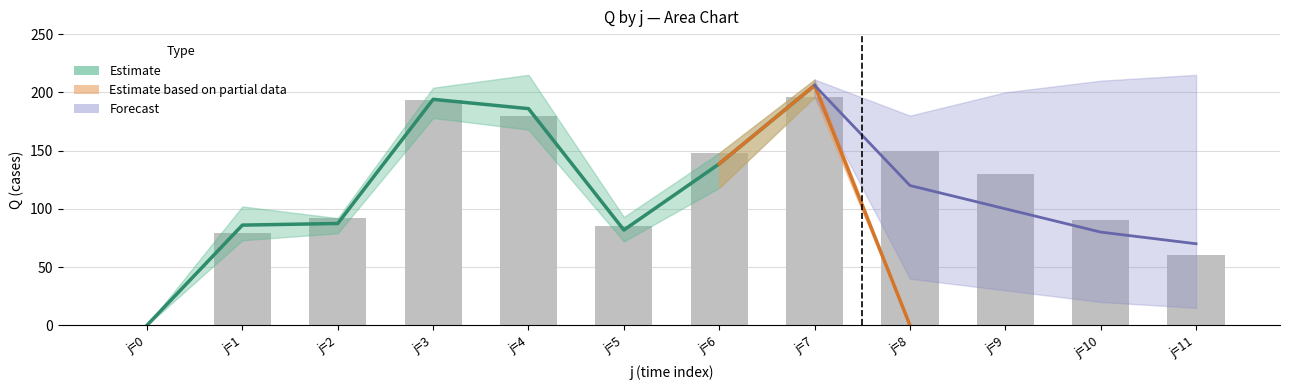

The s4 series shows -126 at j=0. True or false?

False